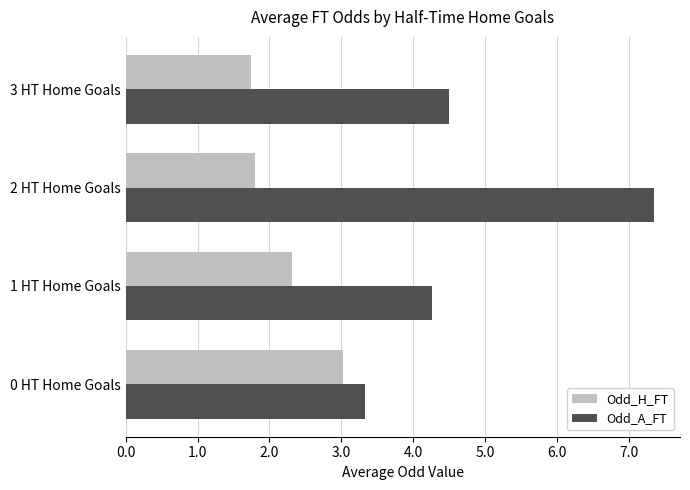

Which series has the largest range (max minus min)?

Odd_A_FT